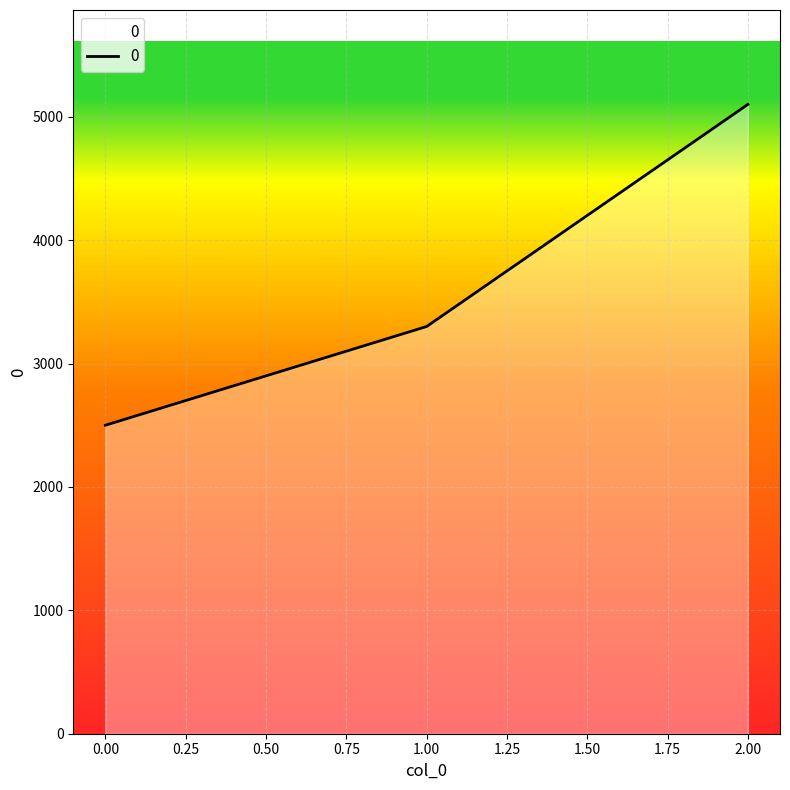

List the labels in order of value, smallest first.

0.00, 1.00, 2.00